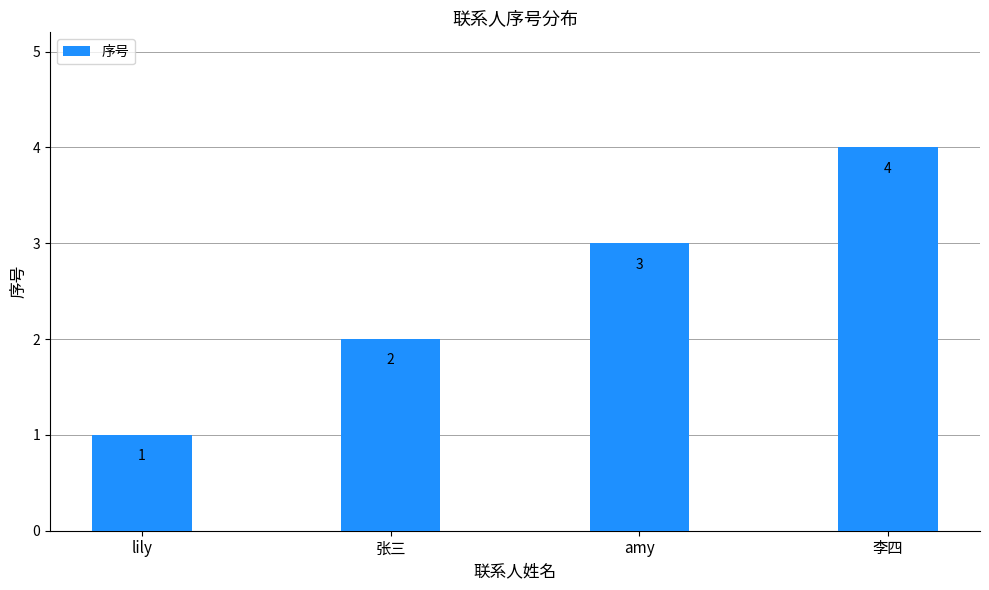

List the labels in order of value, largest first.

李四, amy, 张三, lily